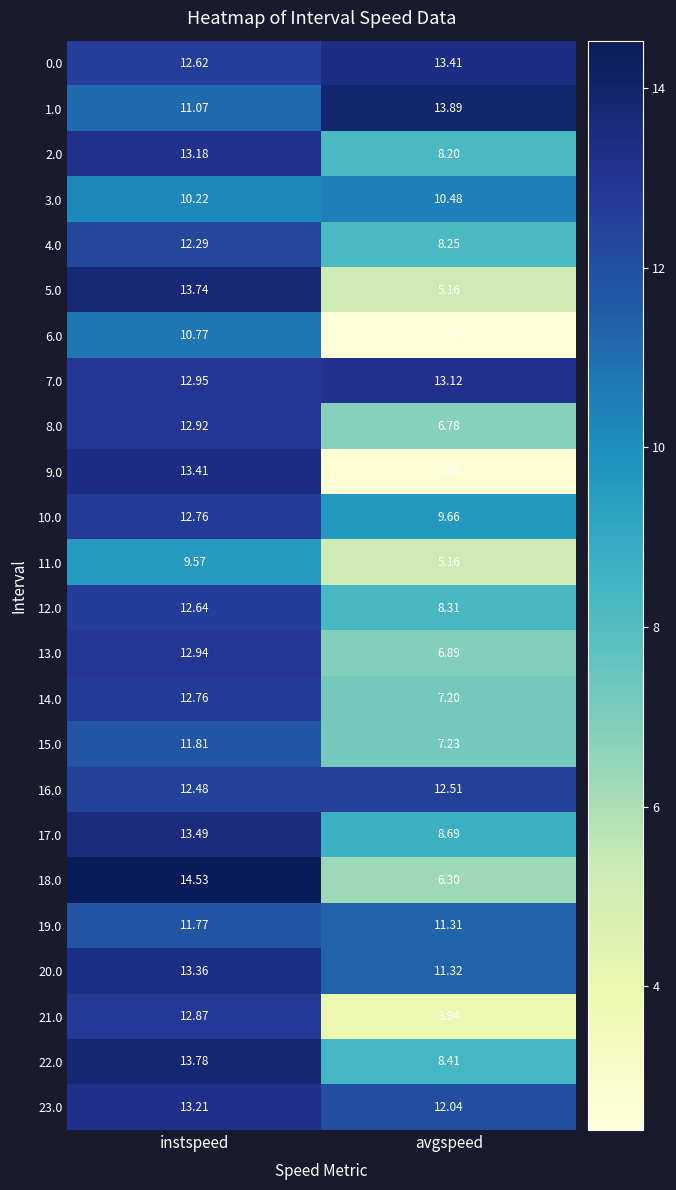

Which series has the largest range (max minus min)?

9.0